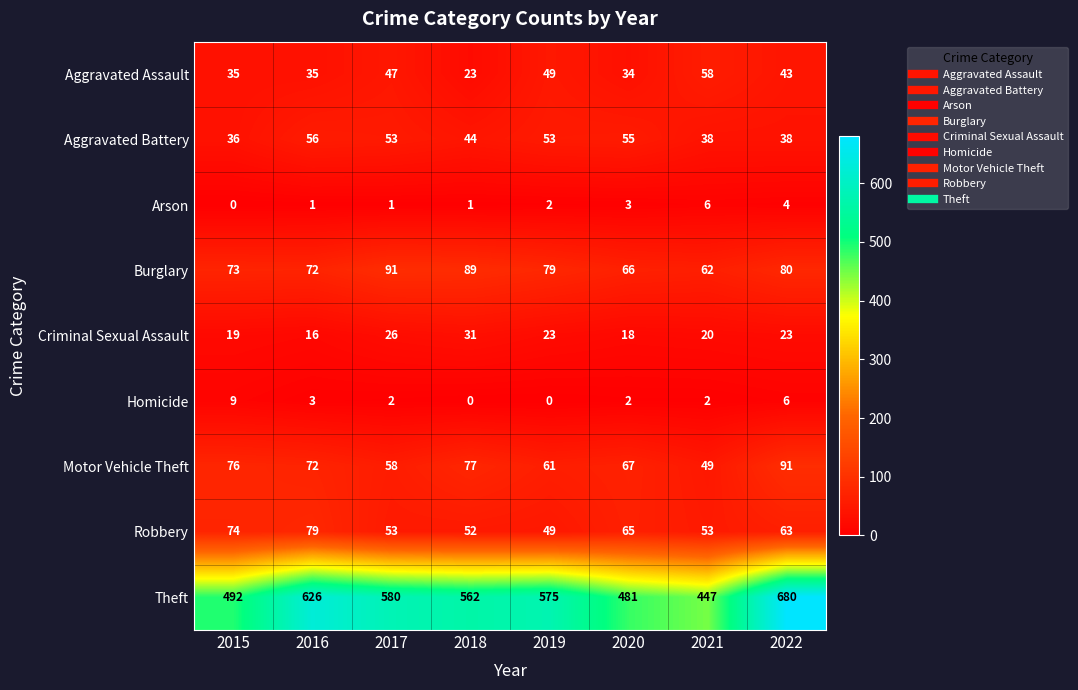

At how many categories does at least one series exceed 418?

8